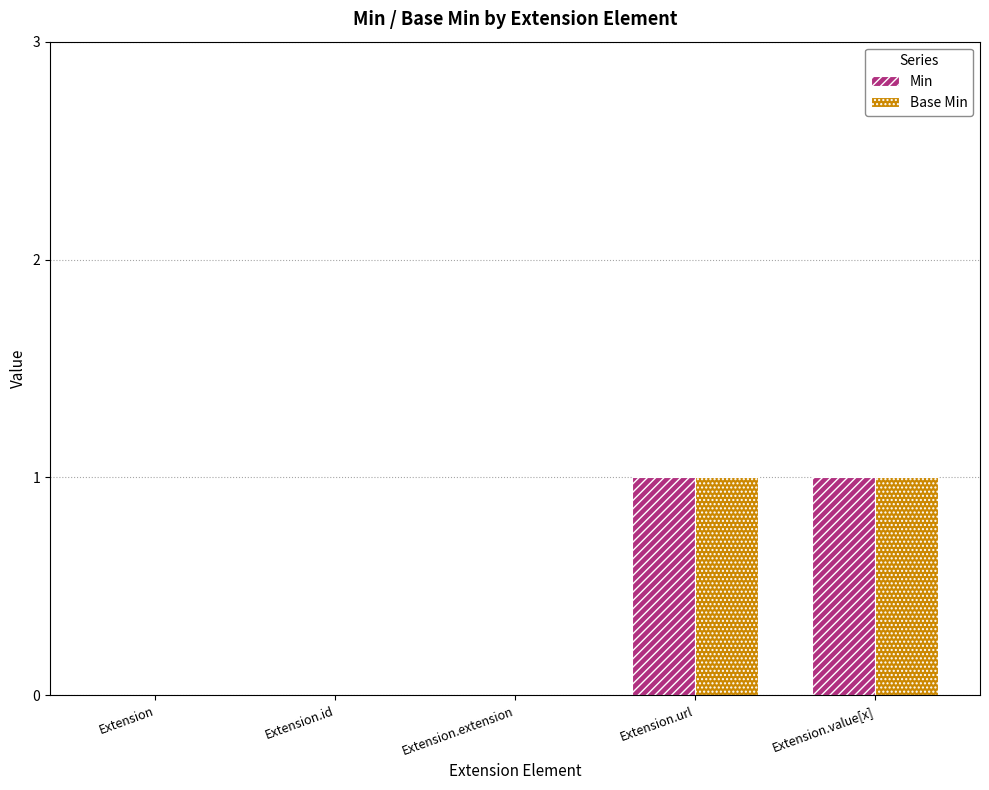

What is the sum of all Base Min values?

2